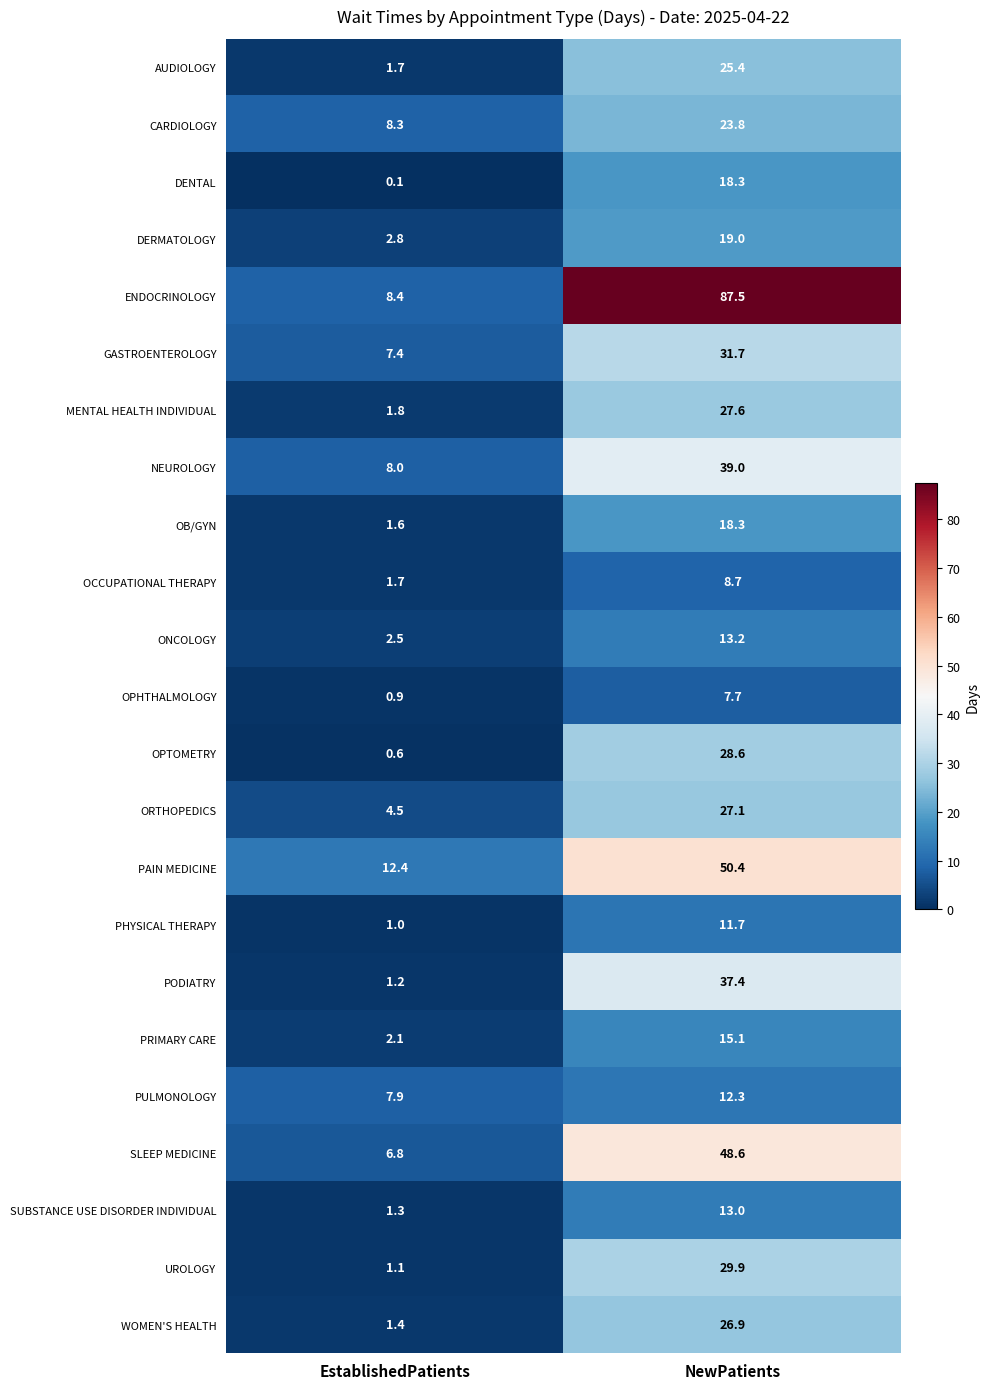

What is the difference between the PRIMARY CARE values at EstablishedPatients and NewPatients?

13.0